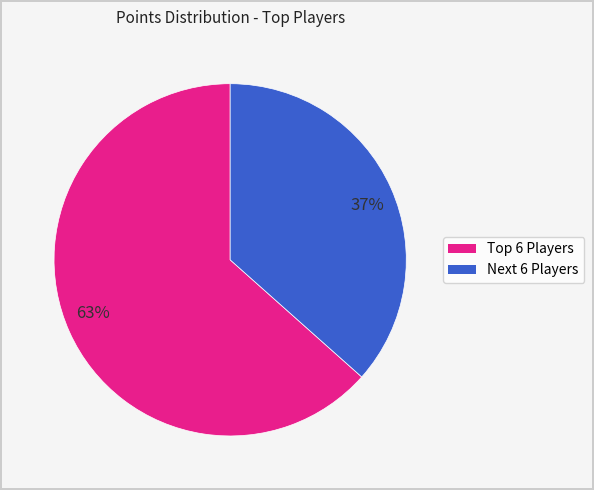

Do 63% and 37% together represent more than half of the pie?

Yes